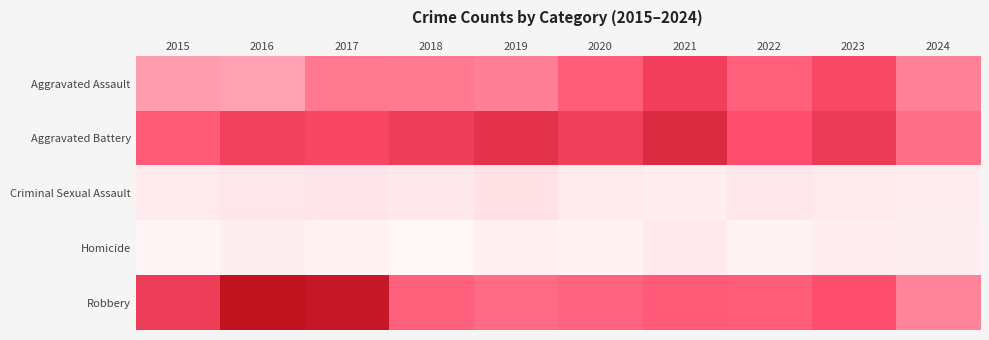

Which series has the largest total across all categories?

Aggravated Battery